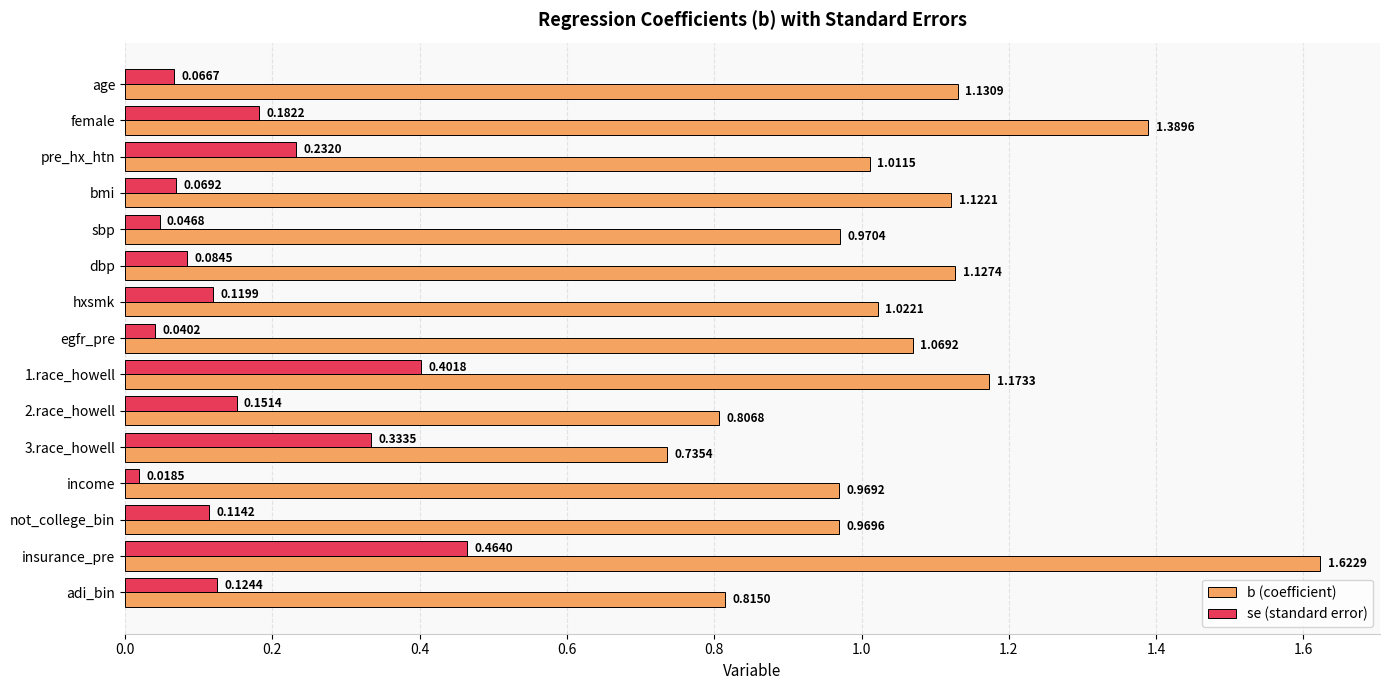

What are all the series names shown in the legend?

b (coefficient), se (standard error)